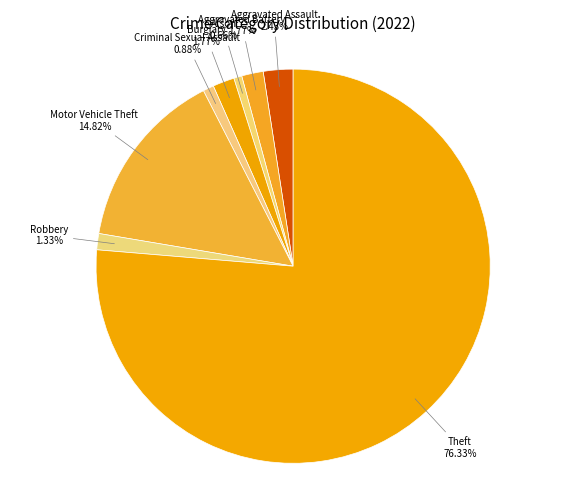

How many segments does this pie chart have?

8